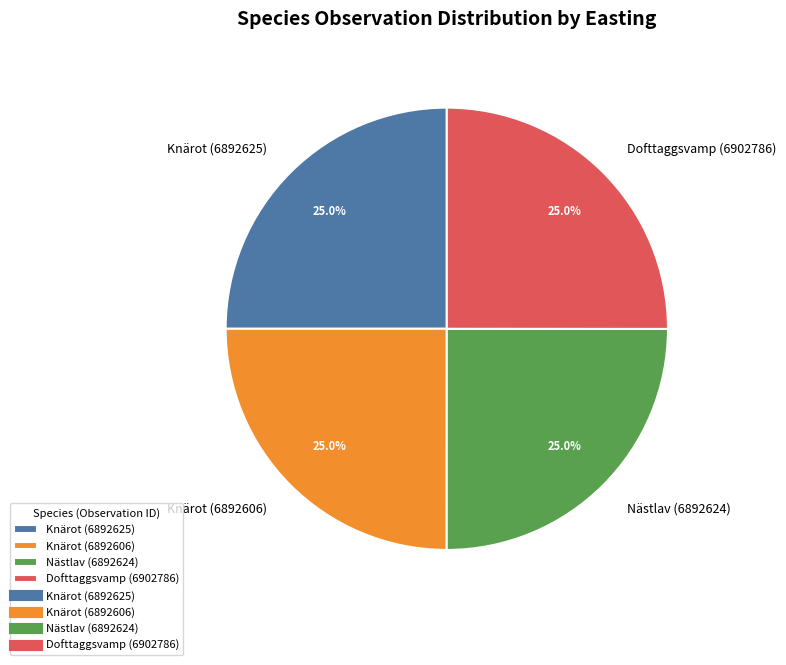

What percentage is NOT represented by Knärot (6892625)?

75.0%